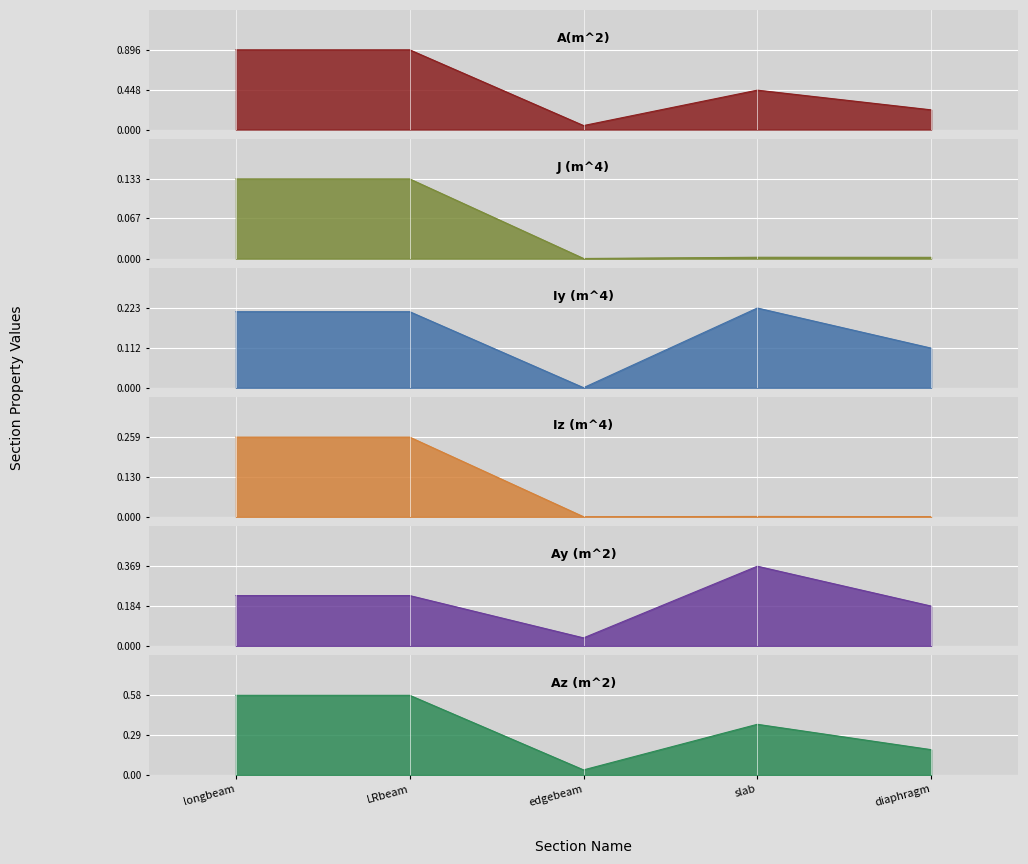

List the series in order of their peak value, highest first.

A(m^2), Az (m^2), Ay (m^2), Iz (m^4), Iy (m^4), J (m^4)